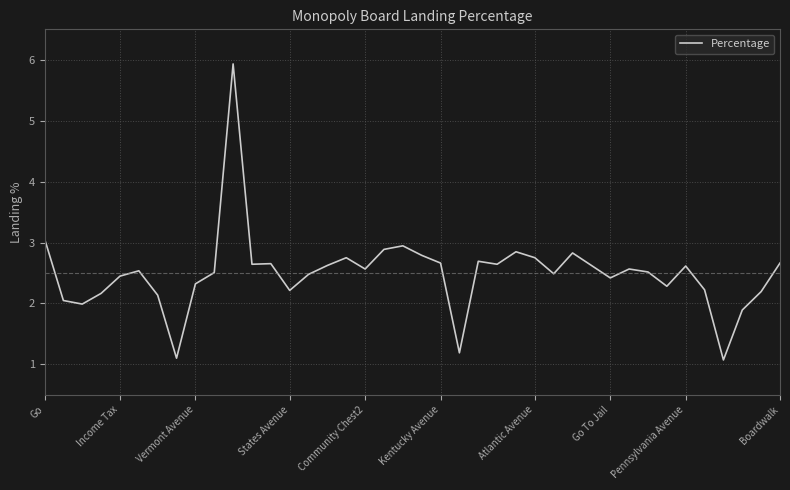

What is the difference between the maximum and minimum values?

4.9